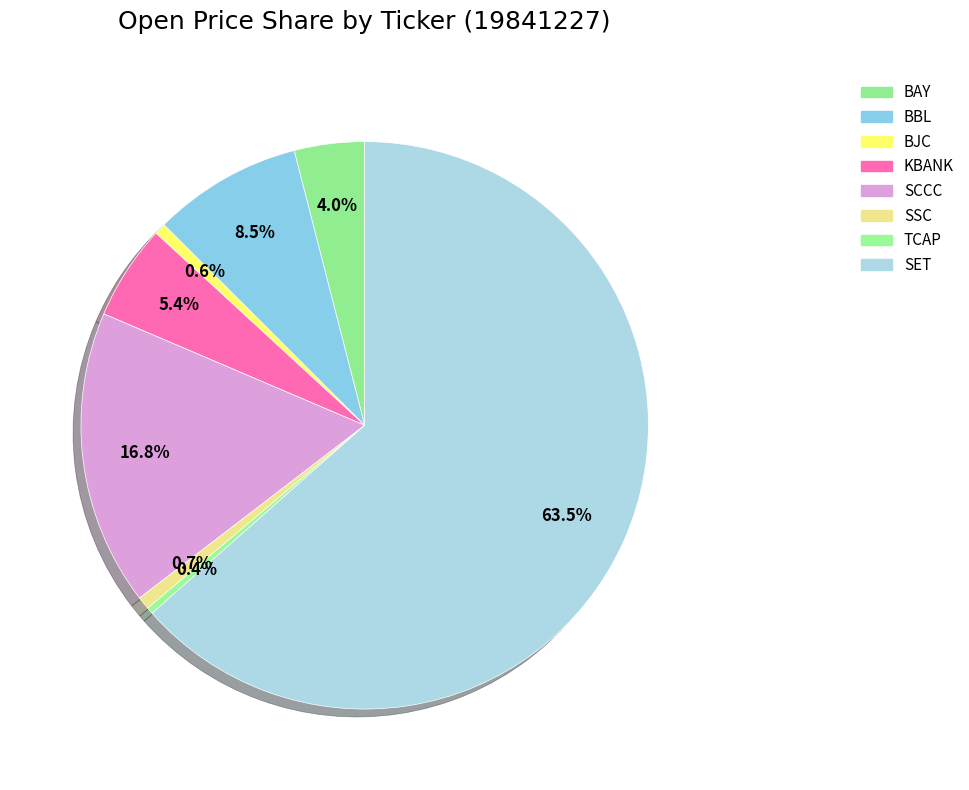

Does any single category account for the majority?

Yes